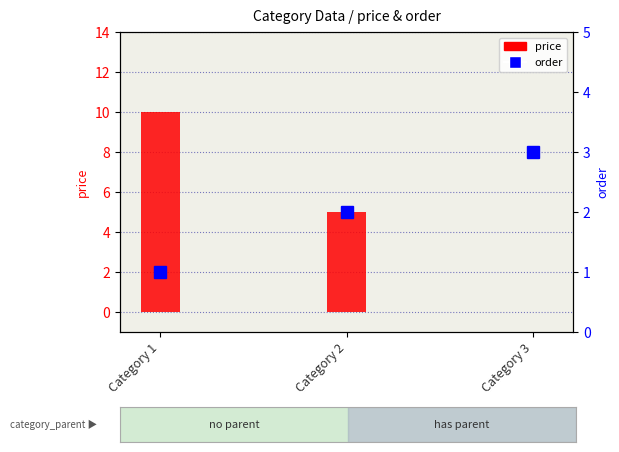

At which category is the sum across all series the highest?

Category 1